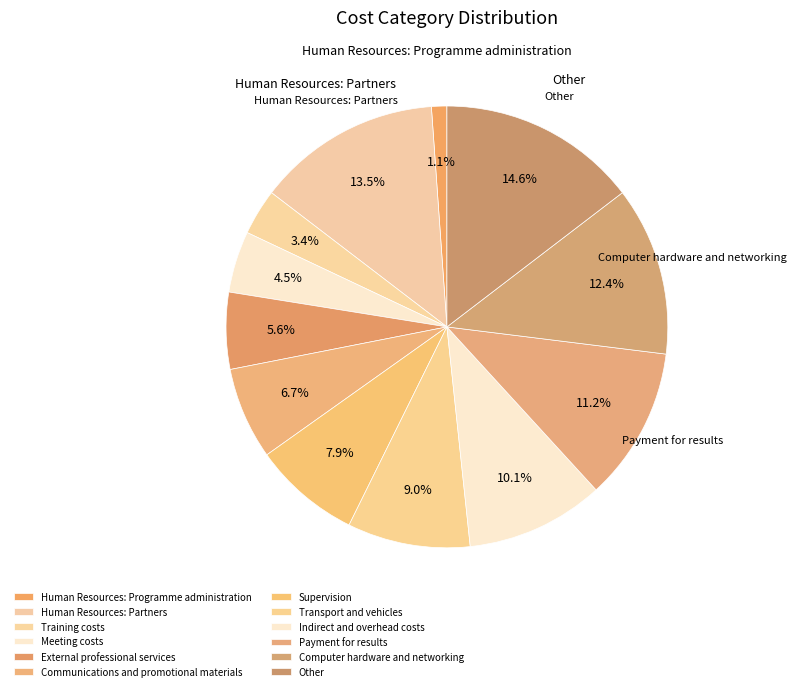

How many slices are in this pie chart?

12